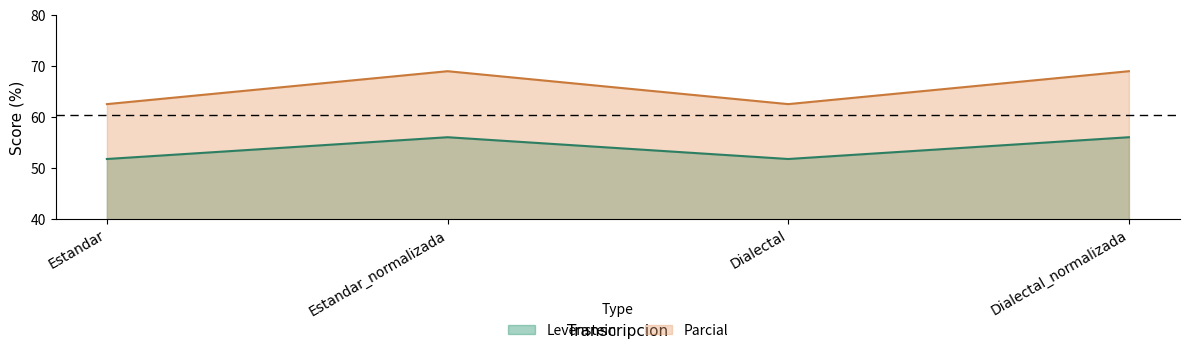

Reading left to right, list all the values displayed in this chart.

Levenstein: Estandar=51.7	Estandar_normalizada=56.0	Dialectal=51.7	Dialectal_normalizada=56.0
Parcial: Estandar=62.5	Estandar_normalizada=69.0	Dialectal=62.5	Dialectal_normalizada=69.0